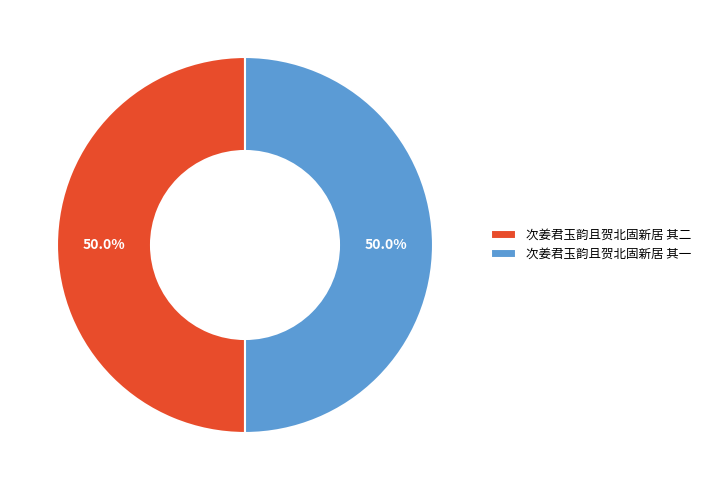

Is it true that 次姜君玉韵且贺北固新居 其一 is 50% of the pie?

True